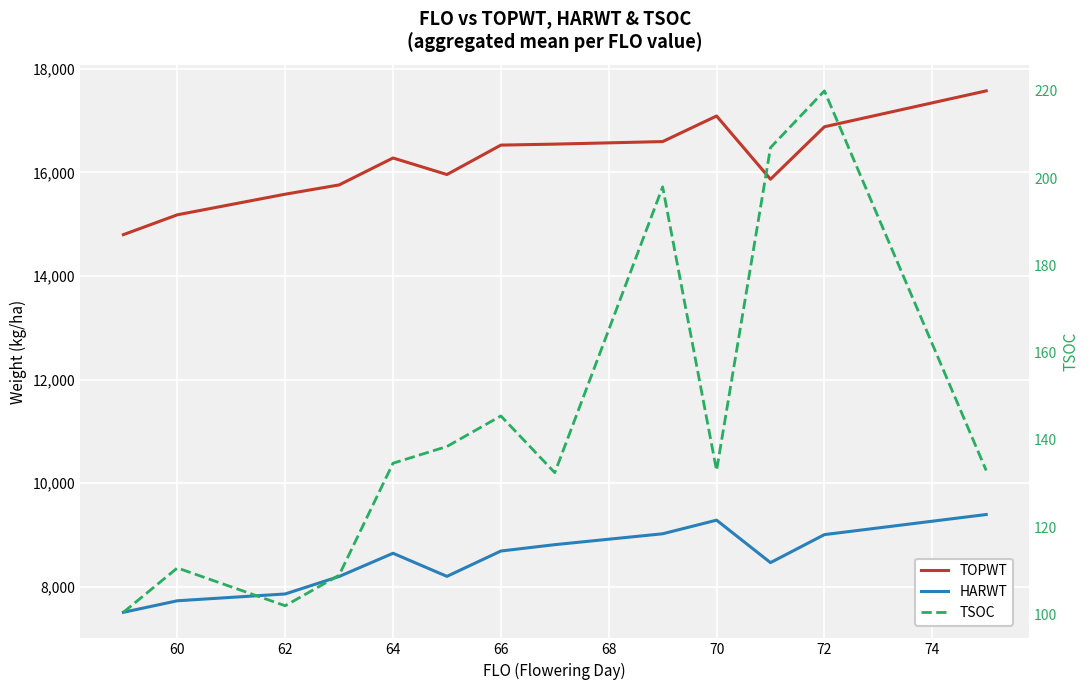

What is the difference between the highest and lowest values at 72?

16661.0